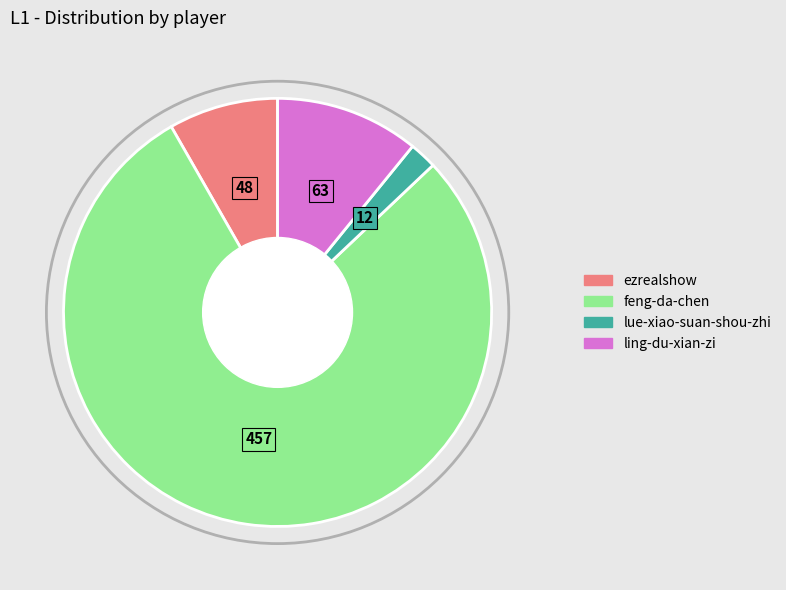

Rank the categories by value from lowest to highest.

lue-xiao-suan-shou-zhi, ezrealshow, ling-du-xian-zi, feng-da-chen